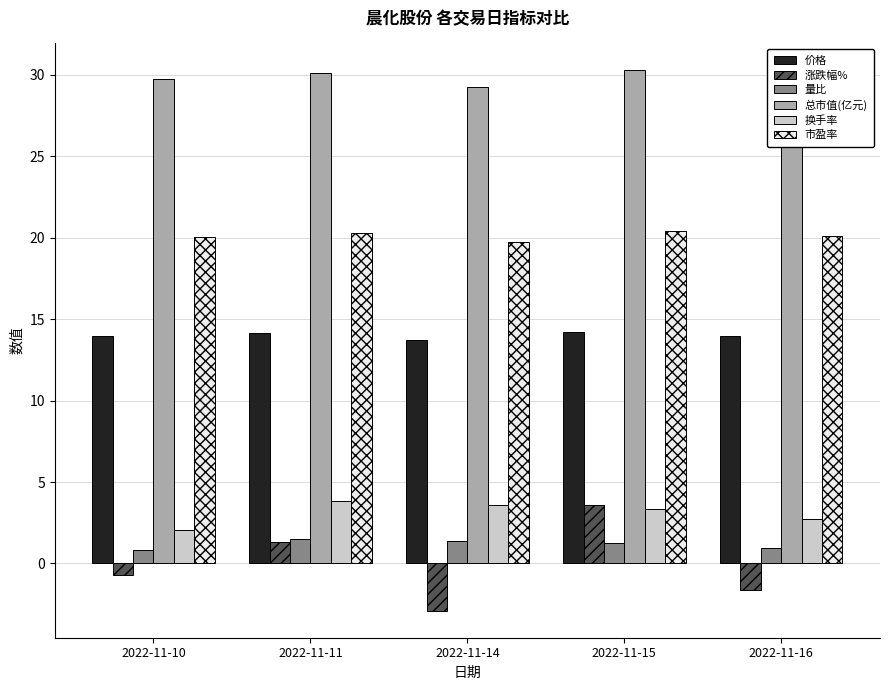

How many series are shown in this chart?

6